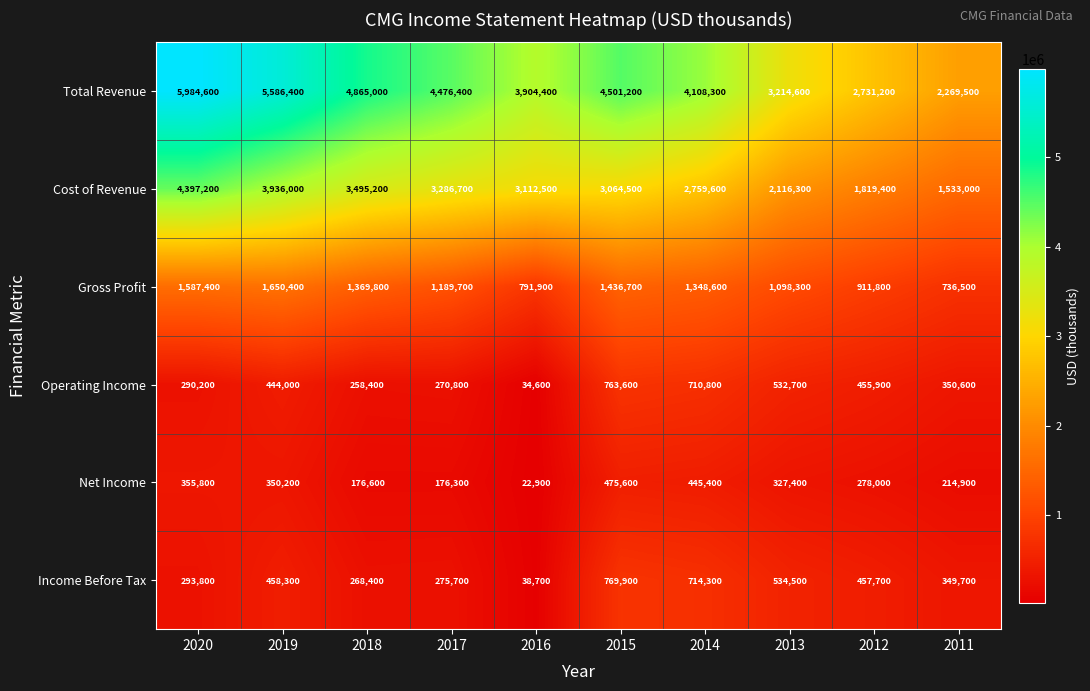

Between 2018 and 2015, which series saw the biggest shift?

Operating Income